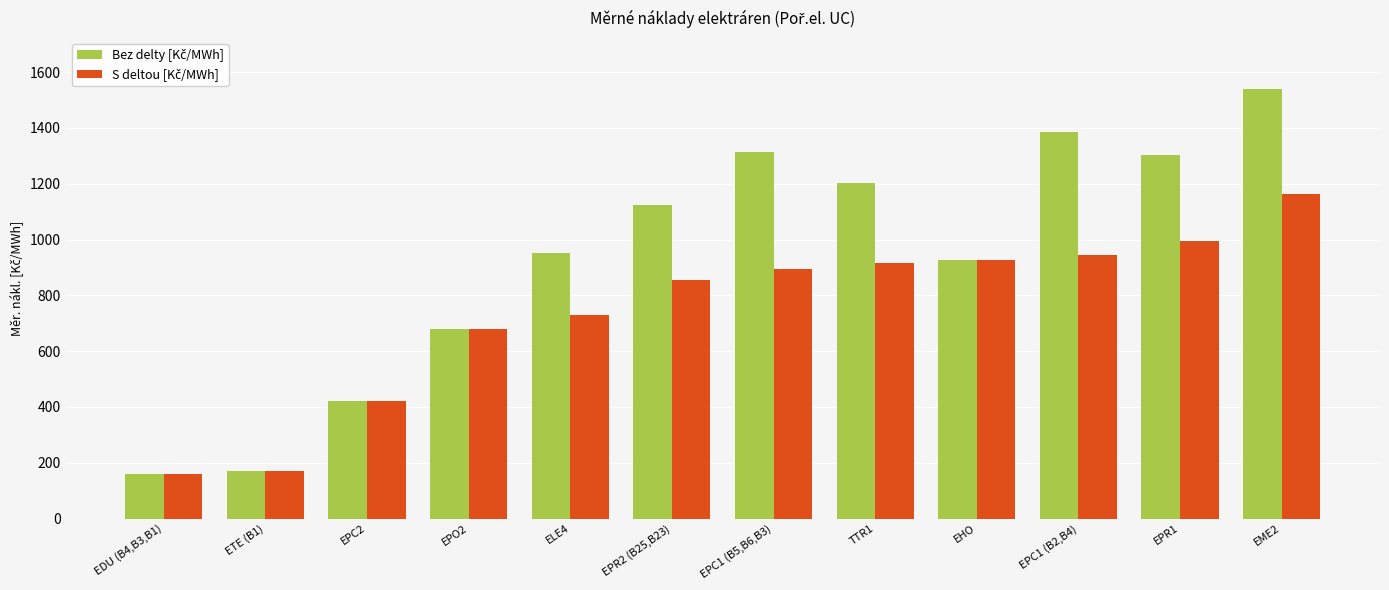

At which category does the chart reach its peak across all series?

EME2